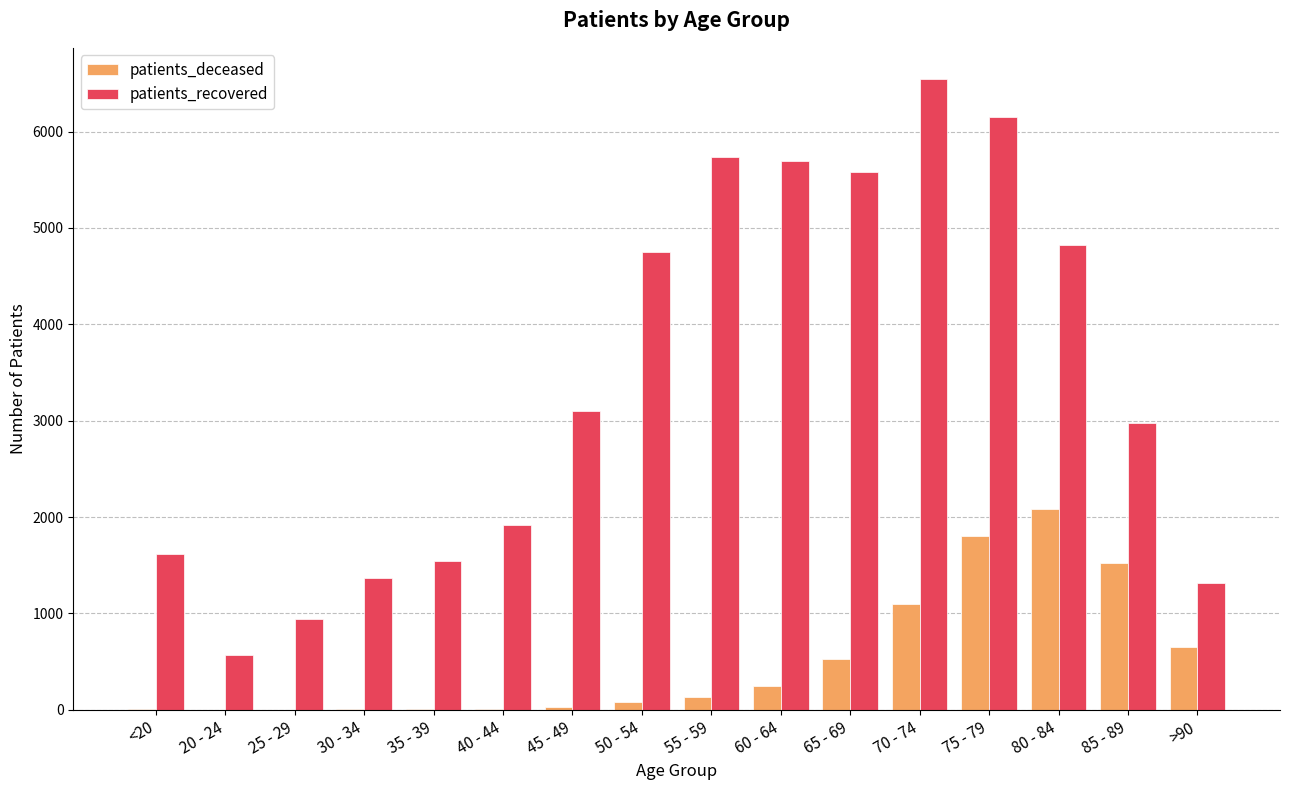

At which category does the chart reach its peak across all series?

70 - 74